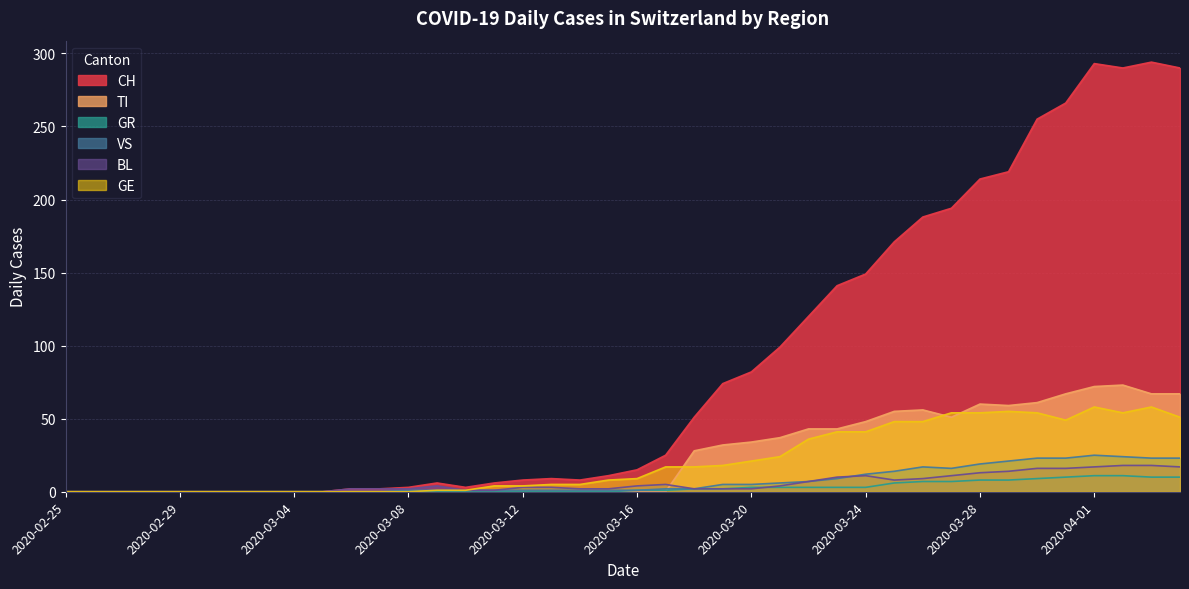

What is the sum of all GR values?

118